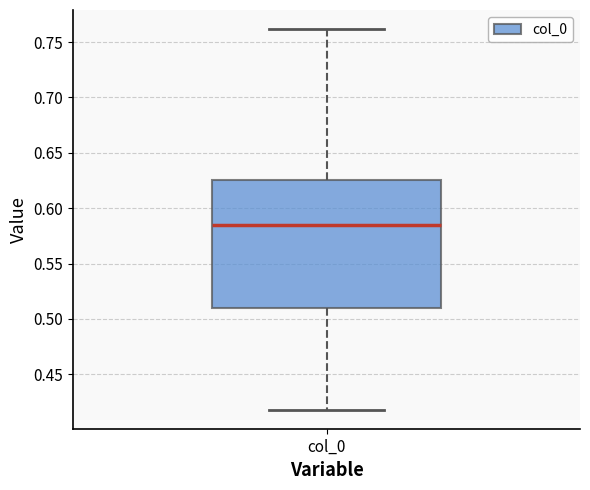

Where does the upper whisker of the box for col_0 end on the y-axis? The values are not printed on the chart, so give them approximately, as read against the axis.

0.760